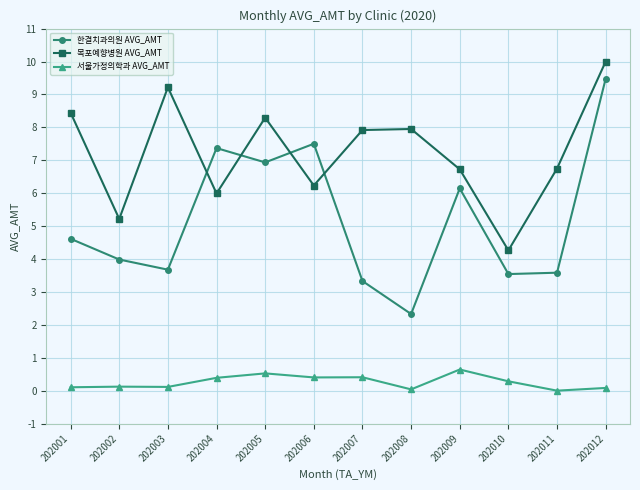

The 목포예향병원 AVG_AMT series shows 8.4 at 202001. True or false?

True